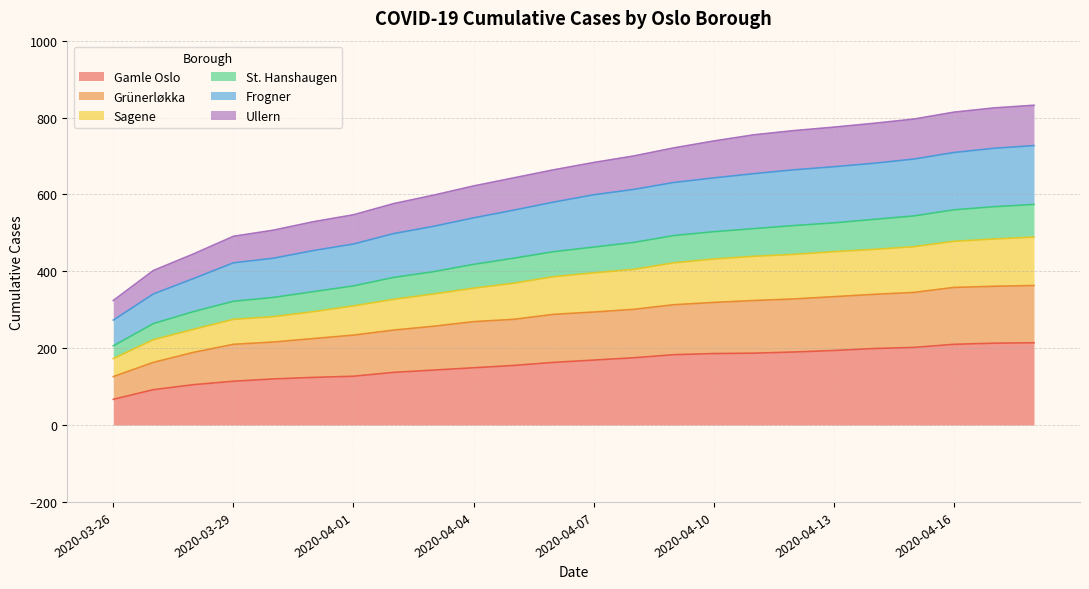

Reading left to right, list all the values displayed in this chart.

Gamle Oslo: 2020-03-26=67	2020-03-27=92	2020-03-28=105	2020-03-29=114	2020-03-30=120	2020-03-31=124	2020-04-01=127	2020-04-02=137	2020-04-03=143	2020-04-04=149	2020-04-05=155	2020-04-06=163	2020-04-07=169	2020-04-08=175	2020-04-09=183	2020-04-10=186	2020-04-11=187	2020-04-12=190	2020-04-13=194	2020-04-14=199	2020-04-15=202	2020-04-16=210	2020-04-17=213	2020-04-18=214
Grünerløkka: 2020-03-26=126	2020-03-27=163	2020-03-28=189	2020-03-29=210	2020-03-30=216	2020-03-31=225	2020-04-01=234	2020-04-02=247	2020-04-03=257	2020-04-04=269	2020-04-05=275	2020-04-06=288	2020-04-07=294	2020-04-08=301	2020-04-09=313	2020-04-10=319	2020-04-11=324	2020-04-12=328	2020-04-13=334	2020-04-14=340	2020-04-15=345	2020-04-16=358	2020-04-17=361	2020-04-18=363
Sagene: 2020-03-26=173	2020-03-27=222	2020-03-28=249	2020-03-29=275	2020-03-30=282	2020-03-31=295	2020-04-01=310	2020-04-02=327	2020-04-03=341	2020-04-04=356	2020-04-05=369	2020-04-06=386	2020-04-07=396	2020-04-08=405	2020-04-09=422	2020-04-10=432	2020-04-11=439	2020-04-12=444	2020-04-13=451	2020-04-14=457	2020-04-15=464	2020-04-16=478	2020-04-17=484	2020-04-18=489
St. Hanshaugen: 2020-03-26=206	2020-03-27=264	2020-03-28=295	2020-03-29=322	2020-03-30=332	2020-03-31=347	2020-04-01=362	2020-04-02=384	2020-04-03=399	2020-04-04=418	2020-04-05=434	2020-04-06=451	2020-04-07=463	2020-04-08=475	2020-04-09=493	2020-04-10=503	2020-04-11=511	2020-04-12=519	2020-04-13=526	2020-04-14=535	2020-04-15=544	2020-04-16=560	2020-04-17=568	2020-04-18=574
Frogner: 2020-03-26=273	2020-03-27=341	2020-03-28=381	2020-03-29=422	2020-03-30=434	2020-03-31=454	2020-04-01=471	2020-04-02=498	2020-04-03=517	2020-04-04=539	2020-04-05=559	2020-04-06=580	2020-04-07=599	2020-04-08=613	2020-04-09=631	2020-04-10=643	2020-04-11=654	2020-04-12=664	2020-04-13=672	2020-04-14=681	2020-04-15=692	2020-04-16=709	2020-04-17=720	2020-04-18=727
Ullern: 2020-03-26=324	2020-03-27=402	2020-03-28=445	2020-03-29=491	2020-03-30=507	2020-03-31=529	2020-04-01=547	2020-04-02=576	2020-04-03=598	2020-04-04=622	2020-04-05=643	2020-04-06=664	2020-04-07=683	2020-04-08=700	2020-04-09=721	2020-04-10=739	2020-04-11=755	2020-04-12=766	2020-04-13=775	2020-04-14=785	2020-04-15=796	2020-04-16=814	2020-04-17=825	2020-04-18=832